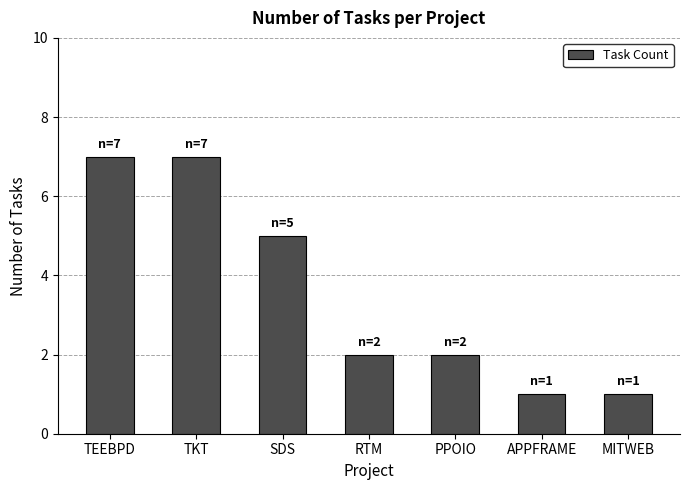

Reading left to right, what are all the values shown in this chart?

7	7	5	2	2	1	1